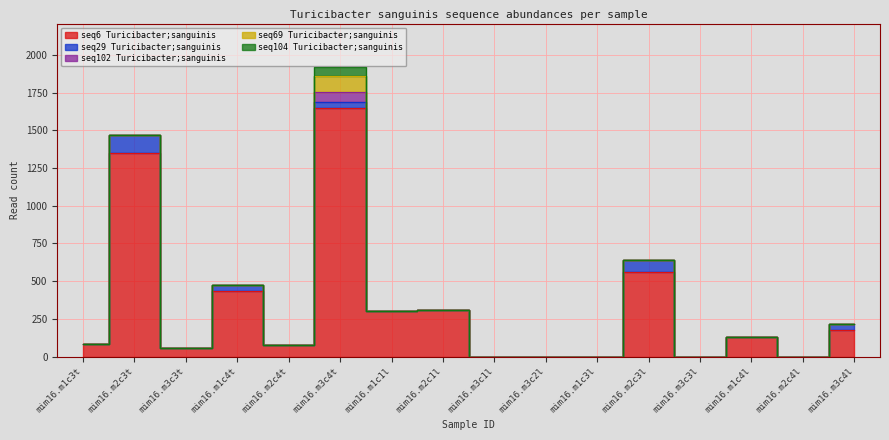

What is the difference between the maximum and second lowest values in the seq69 Turicibacter;sanguinis series?

106